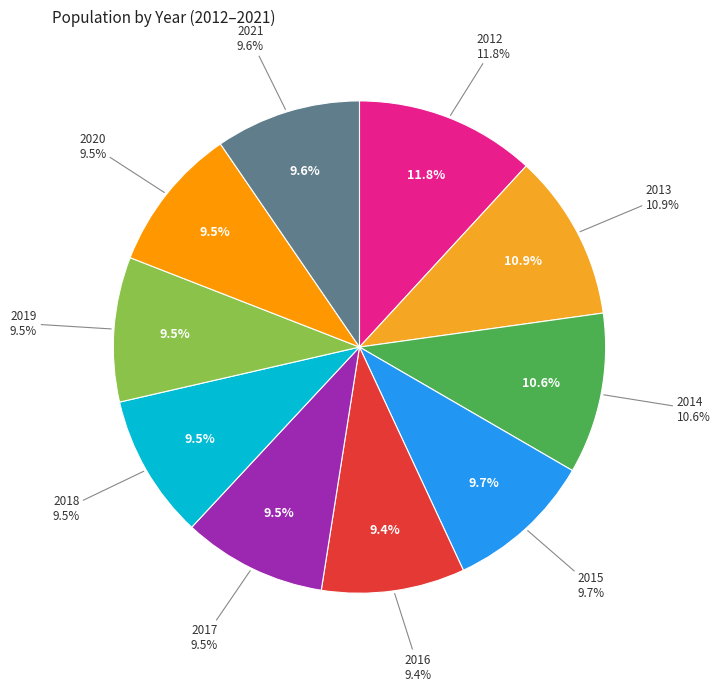

What is the smallest slice in the pie chart?

2016